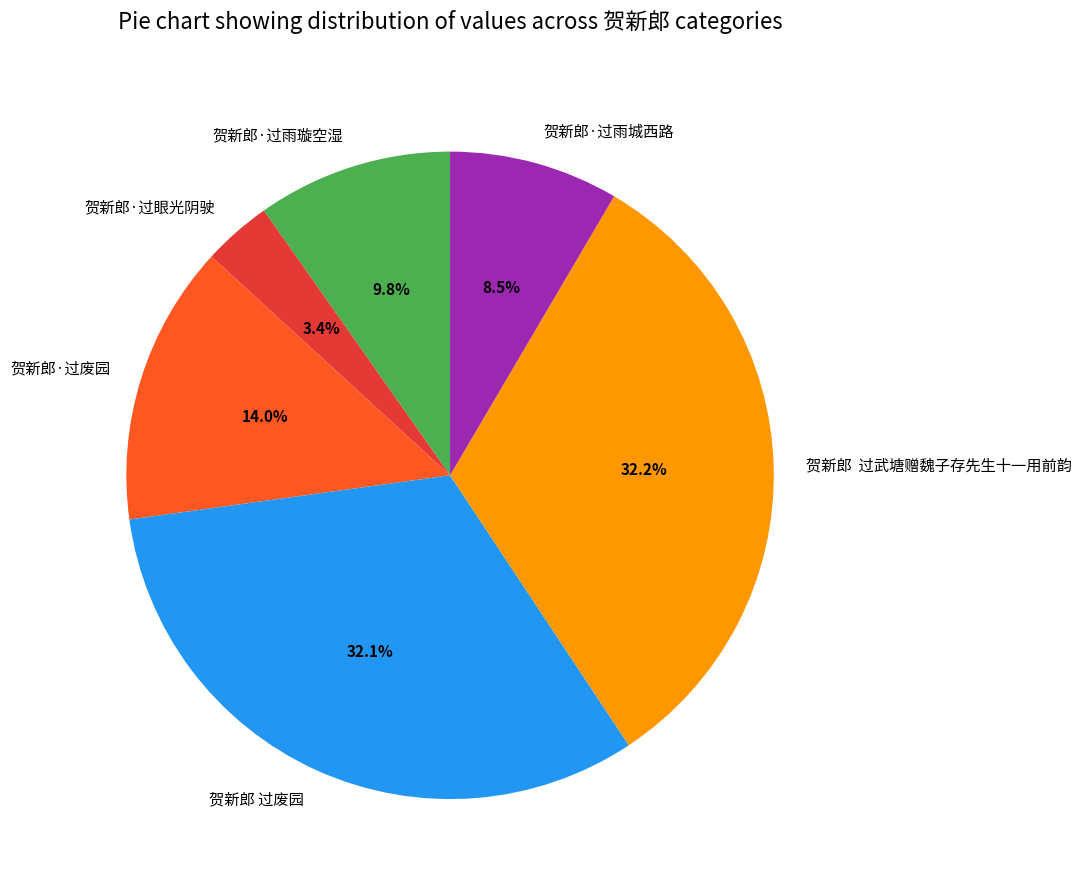

To the nearest percent, what portion does 贺新郎·过眼光阴驶 represent?

3%